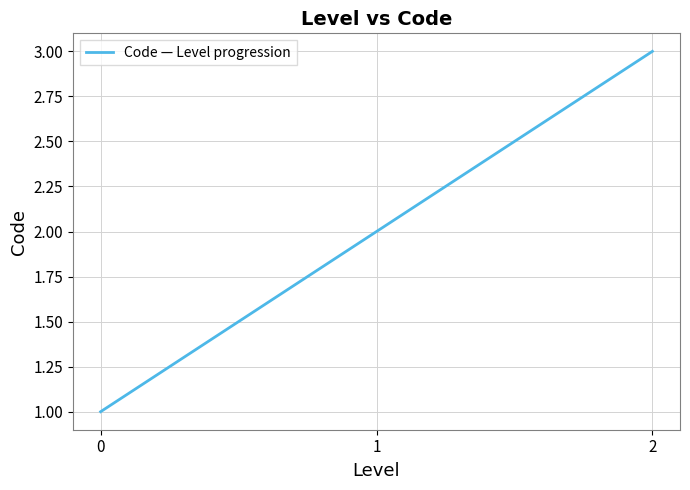

The chart shows a value of 3 at 2. True or false?

True